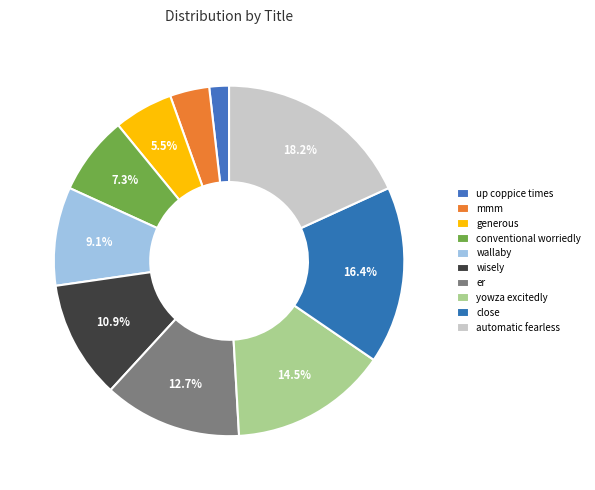

Is automatic fearless the majority of the pie?

No